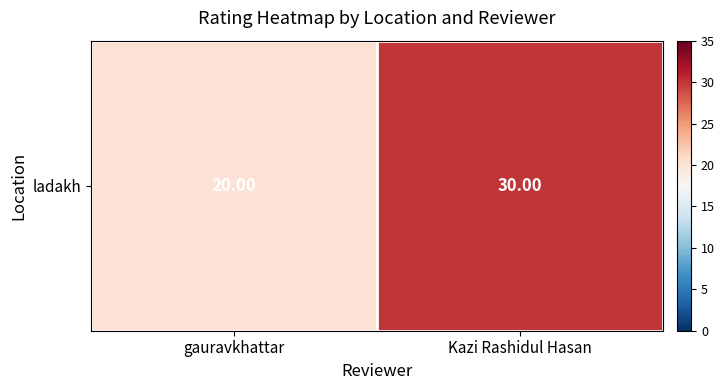

Which category has the highest value across all series?

Kazi Rashidul Hasan